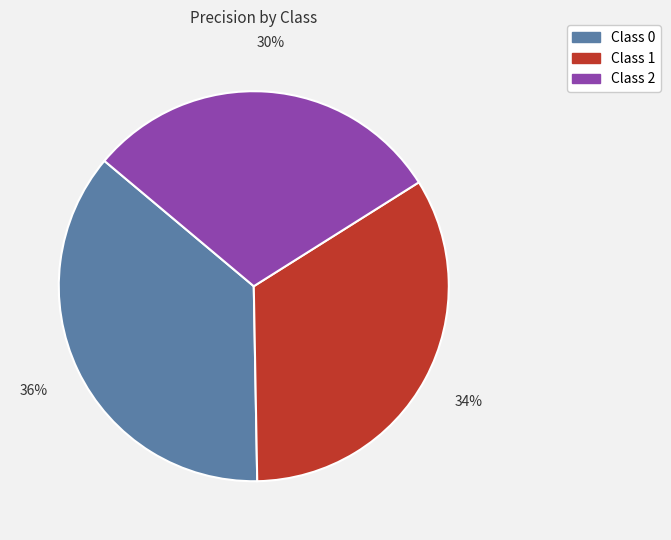

Does any single category account for the majority?

No